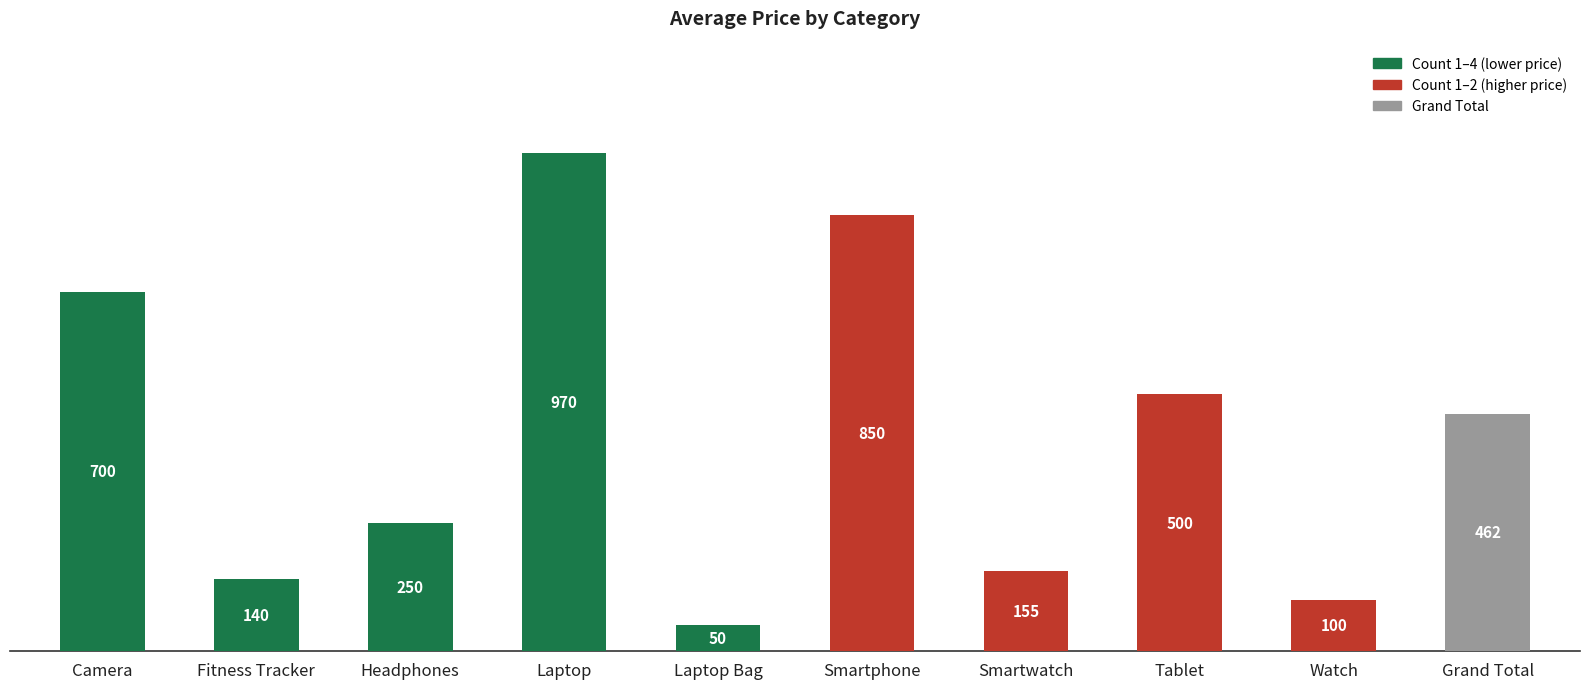

What is the label of the 5th bar from the left?

Laptop Bag